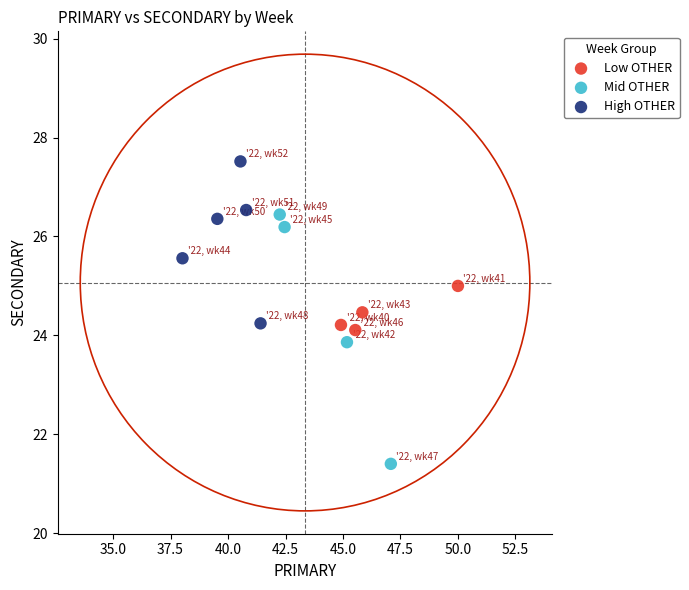

Which series has the largest Y range (max minus min)?

Mid OTHER